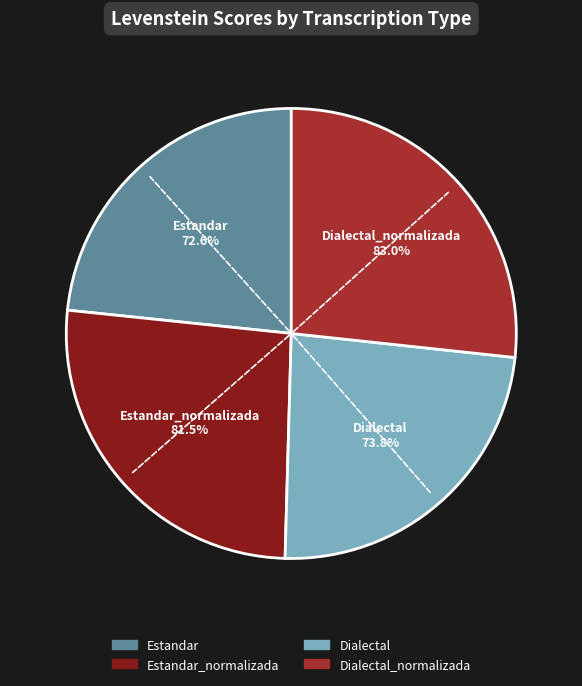

How many segments does this pie chart have?

4